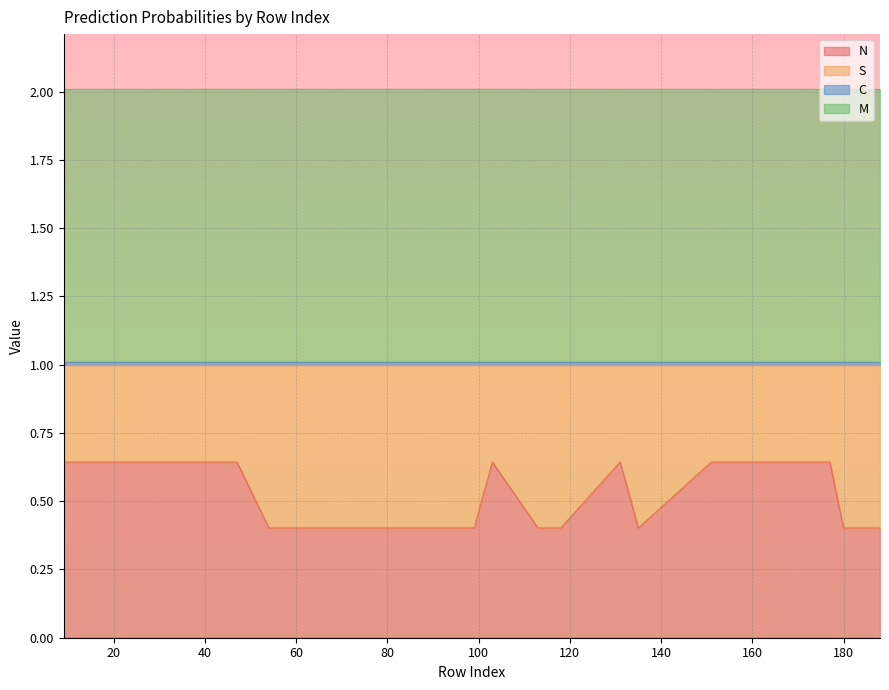

List the labels in order of N value, largest first.

9, 31, 42, 47, 103, 131, 151, 177, 54, 69, 83, 84, 89, 99, 113, 117, 118, 135, 180, 188